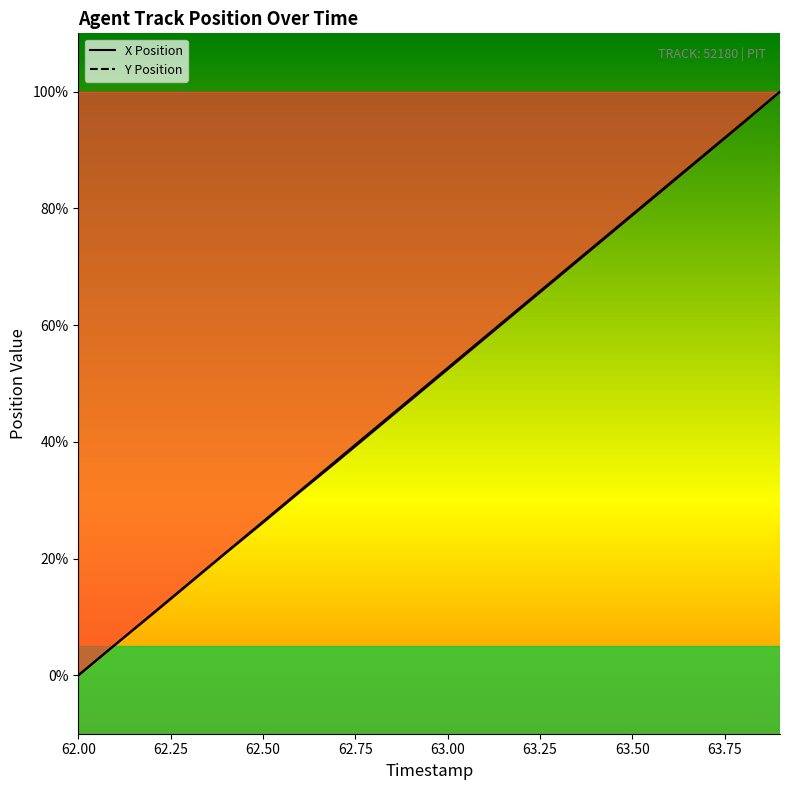

Reading left to right, list all the values displayed in this chart.

X Position: 62.0=0.0	62.1=5.3	62.2=10.5	62.3=15.7	62.4=21.0	62.5=26.2	62.6=31.4	62.7=36.6	62.8=41.9	62.9=47.2	63.0=52.4	63.1=57.7	63.2=63.0	63.3=68.3	63.4=73.5	63.5=78.8	63.6=84.1	63.7=89.4	63.8=94.6	63.9=100.0
Y Position: 62.0=0.0	62.1=5.3	62.2=10.5	62.3=15.8	62.4=21.1	62.5=26.4	62.6=31.6	62.7=36.9	62.8=42.2	62.9=47.4	63.0=52.7	63.1=57.9	63.2=63.2	63.3=68.5	63.4=73.7	63.5=79.0	63.6=84.2	63.7=89.5	63.8=94.7	63.9=100.0